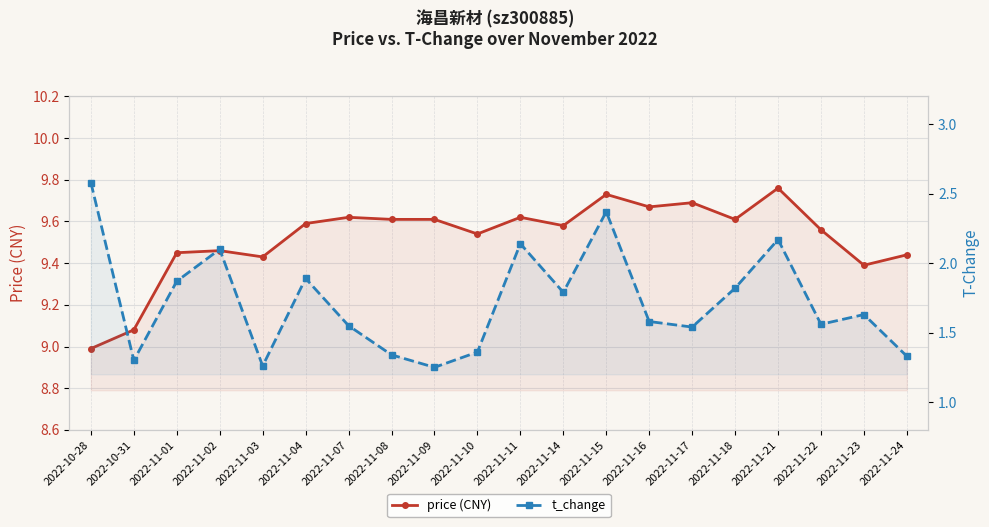

Which series has the largest range (max minus min)?

t_change